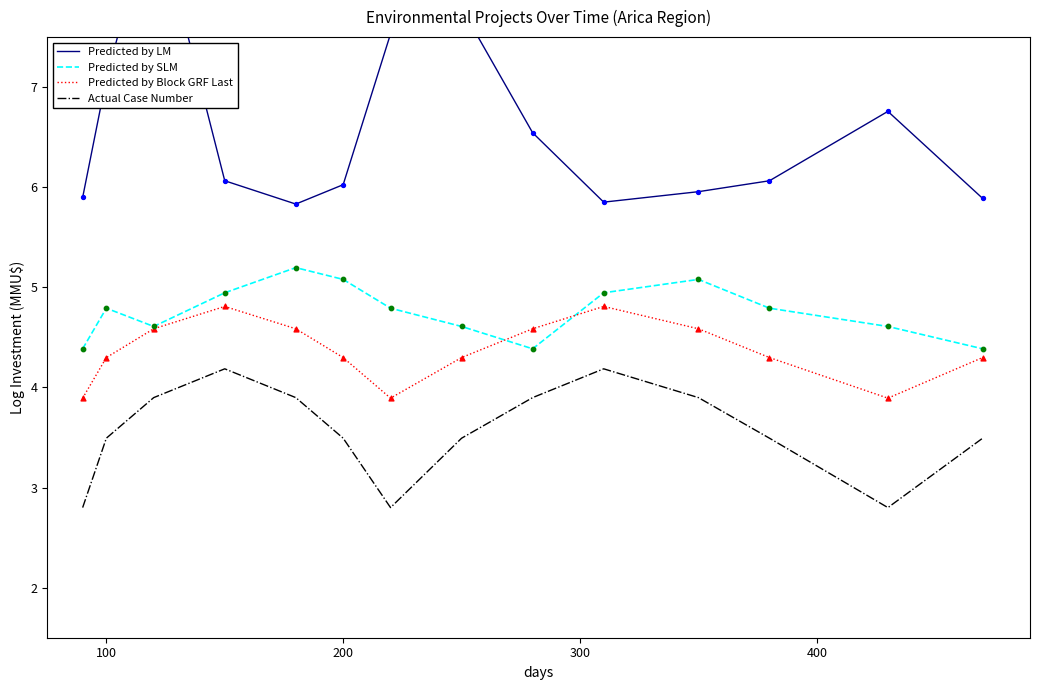

What are all the series names shown in the legend?

Predicted by LM, Predicted by SLM, Predicted by Block GRF Last, Actual Case Number